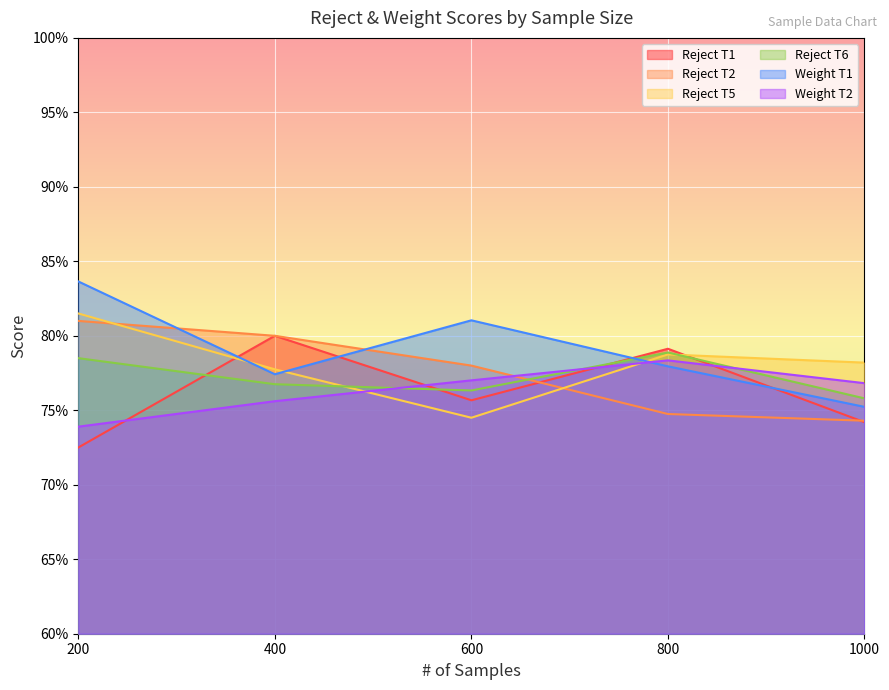

Which series has the widest spread of values?

Weight T1